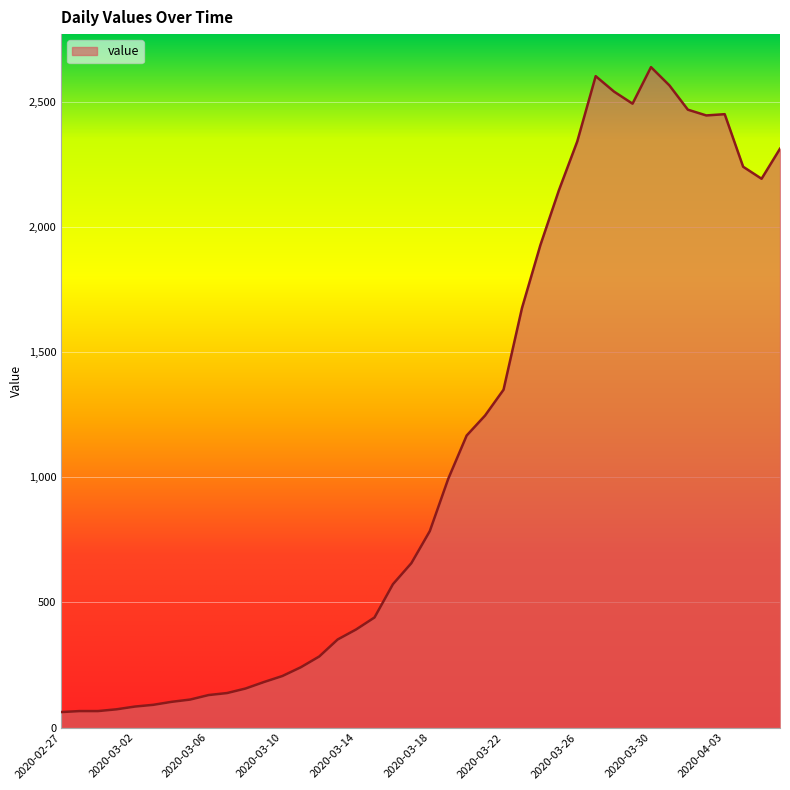

What is the difference between the maximum and minimum values?

2577